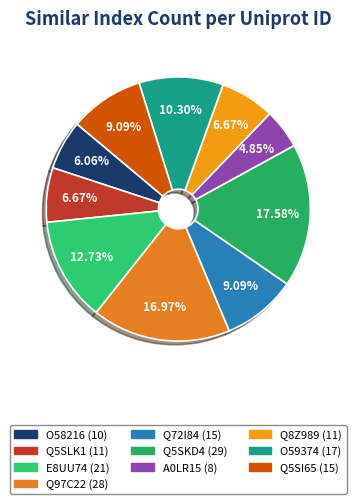

What is the total percentage of Q5SLK1 and O58216?

12.7%